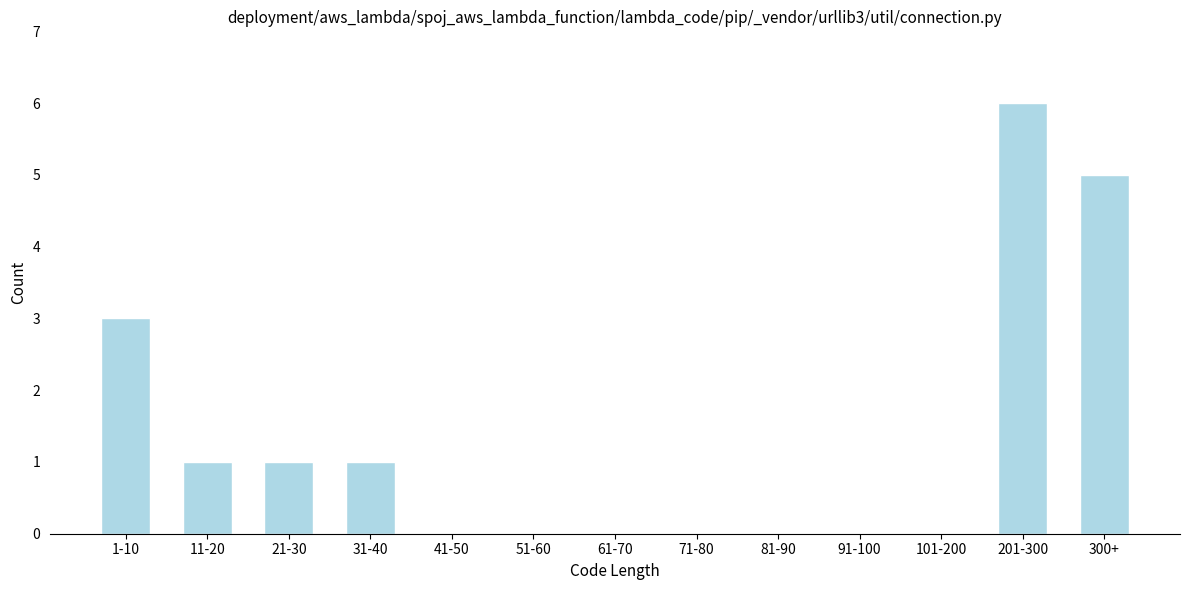

Reading left to right, what are all the values shown in this chart?

1-10=3	11-20=1	21-30=1	31-40=1	41-50=0	51-60=0	61-70=0	71-80=0	81-90=0	91-100=0	101-200=0	201-300=6	300+=5